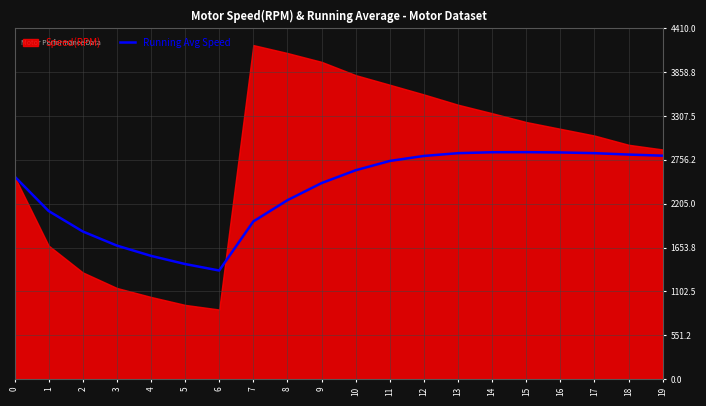

What is the value of the 20th point from the left?

2808.7